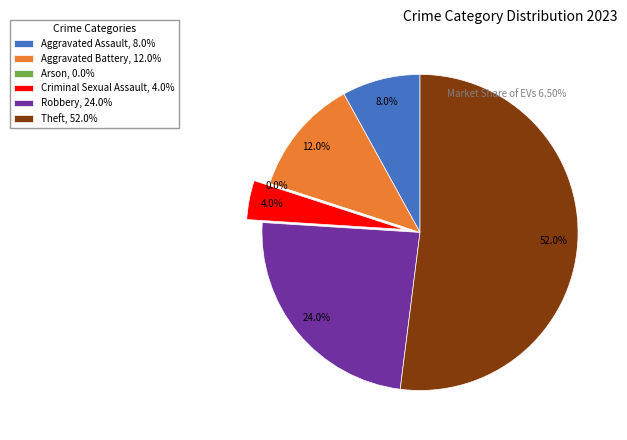

The Criminal Sexual Assault slice represents 4% of the pie. True or false?

True